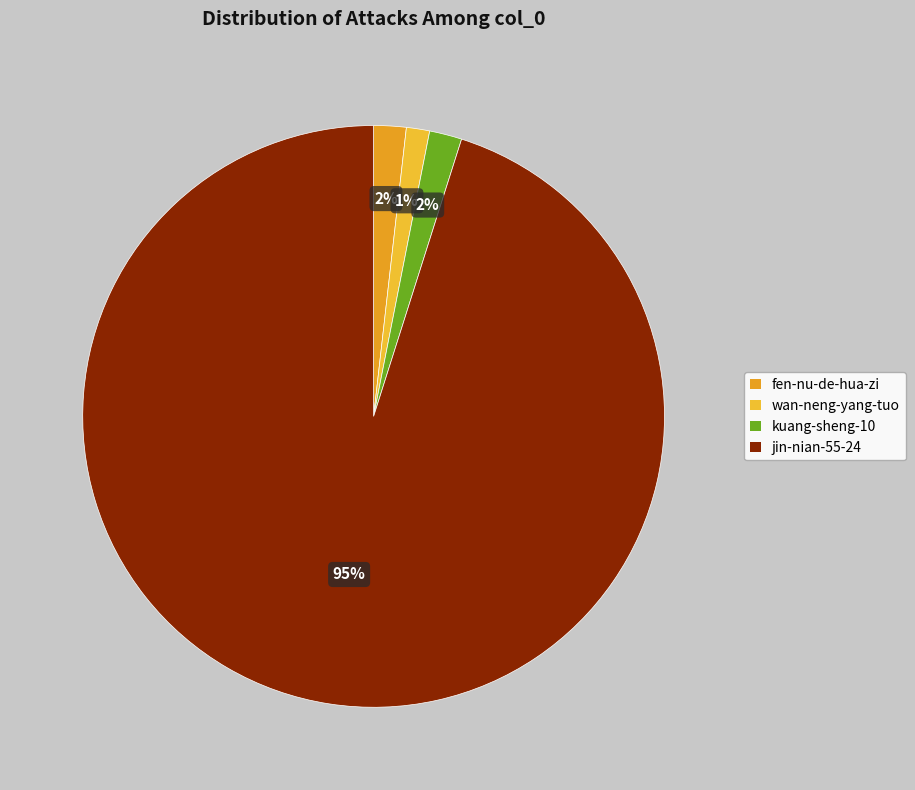

Is there any slice that represents more than half of the pie?

Yes